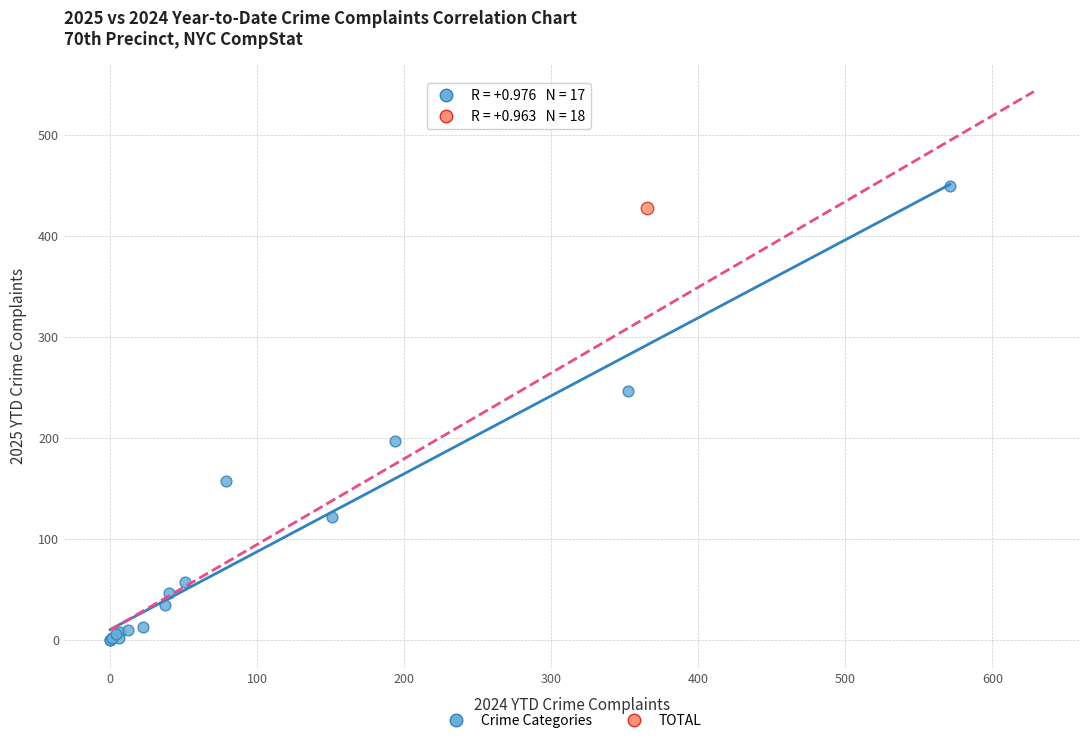

What are all the series names shown in the legend?

Crime Categories, TOTAL